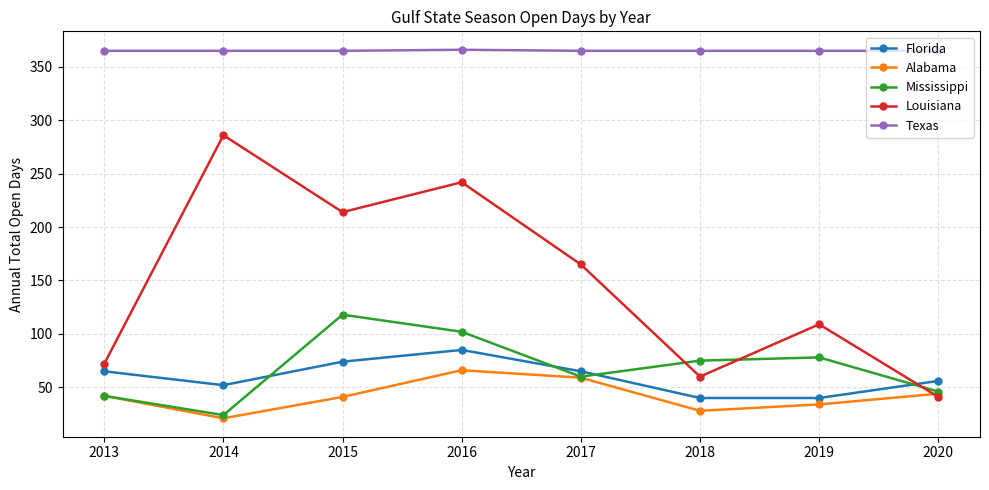

At which category does the chart reach its minimum across all series?

2014